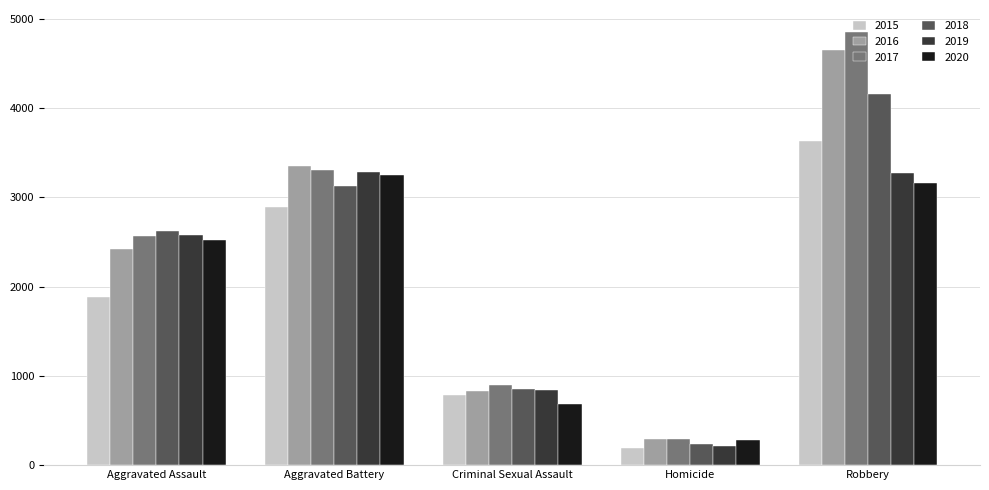

What is the average value of the 2018 series?

2198